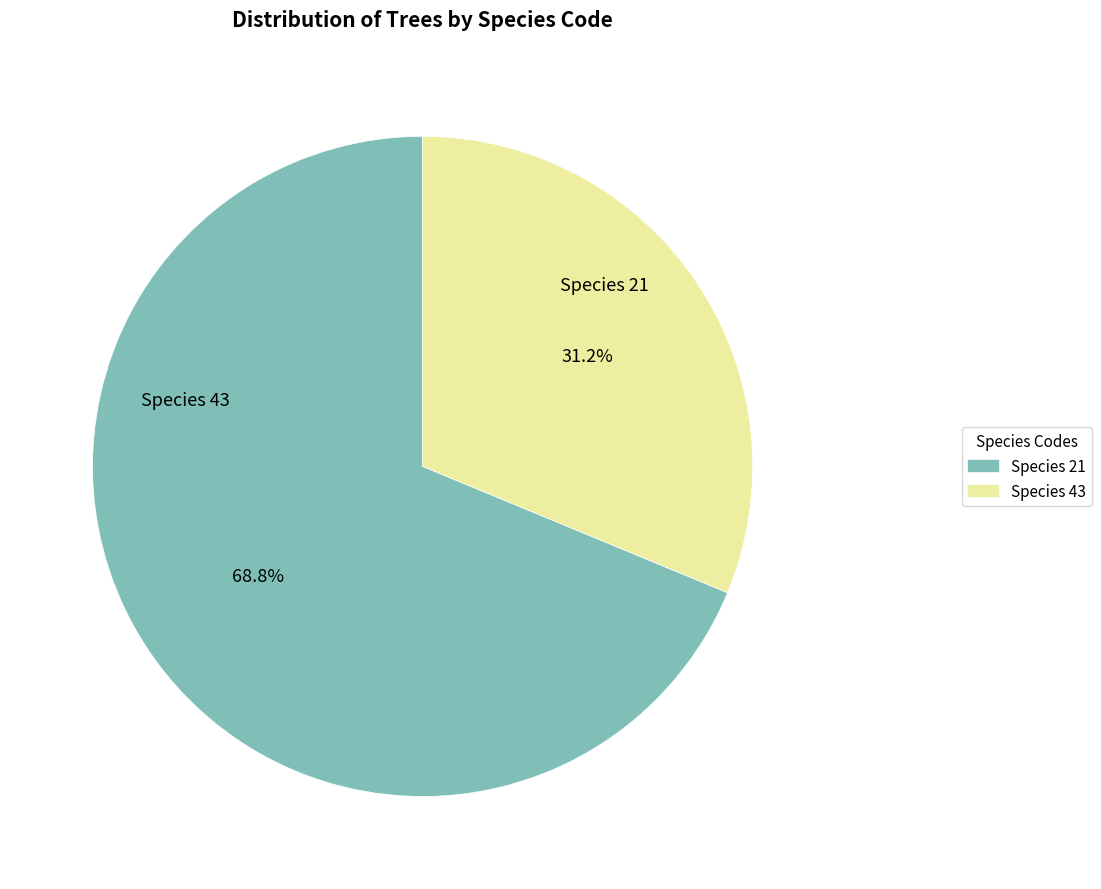

To the nearest percent, what is the average slice percentage?

50%